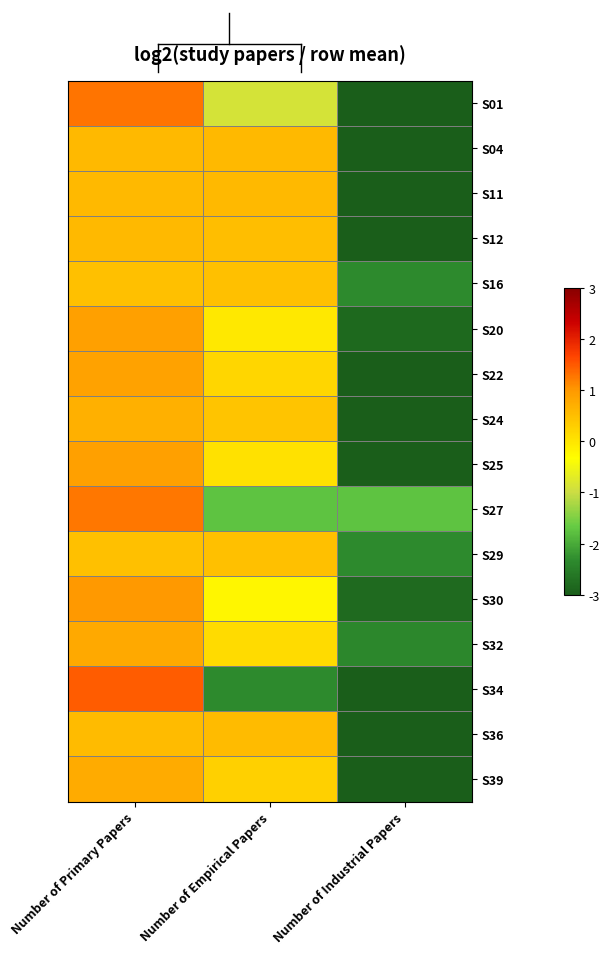

At Number of Primary Papers, list the series in order from smallest to largest.

S16, S29, S36, S11, S04, S12, S24, S39, S32, S22, S25, S20, S30, S27, S01, S34